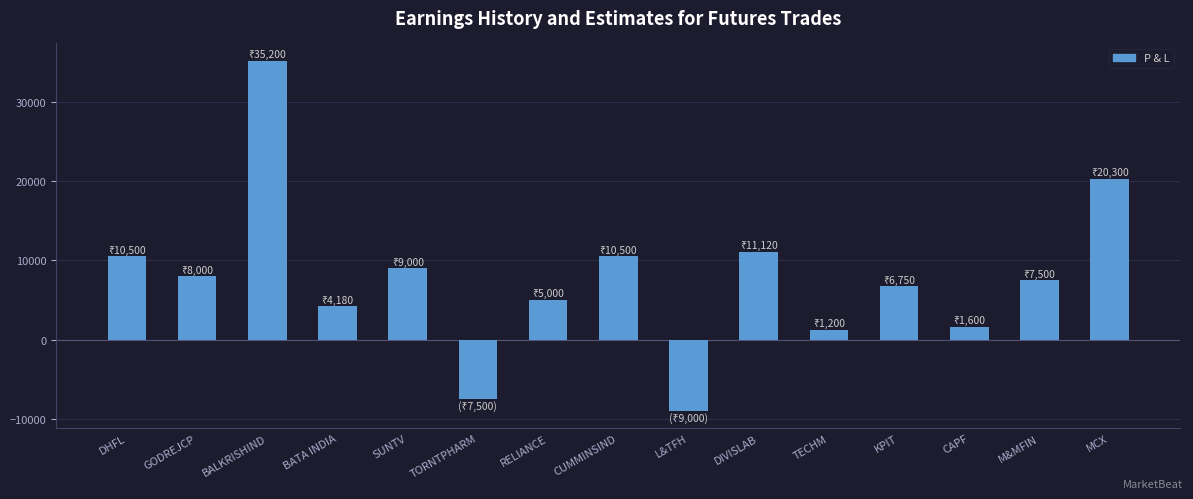

Does the chart contain stacked bars?

No